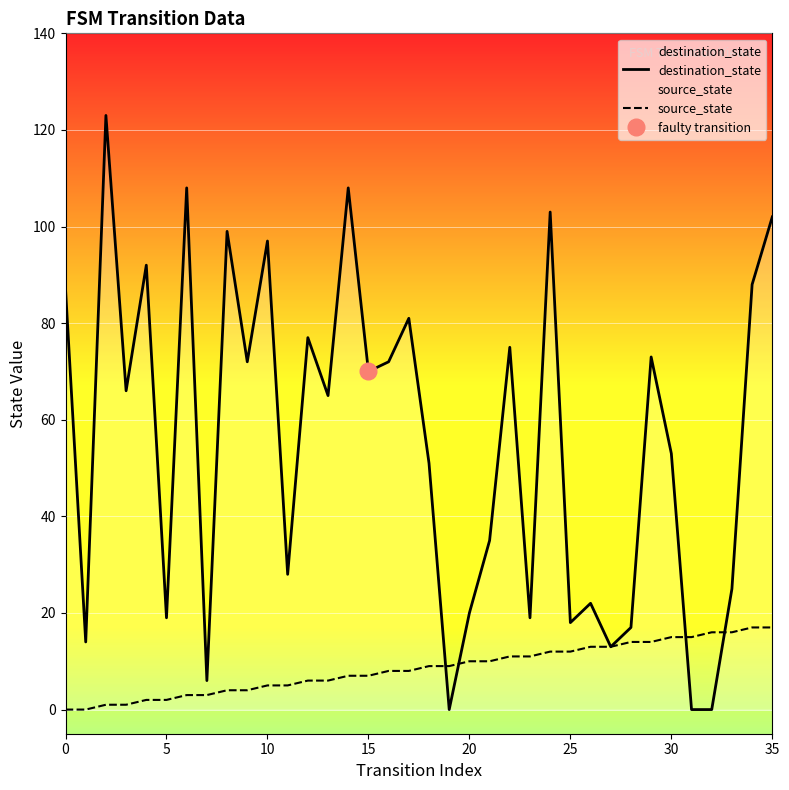

How many values in the destination_state series are below 66?

18